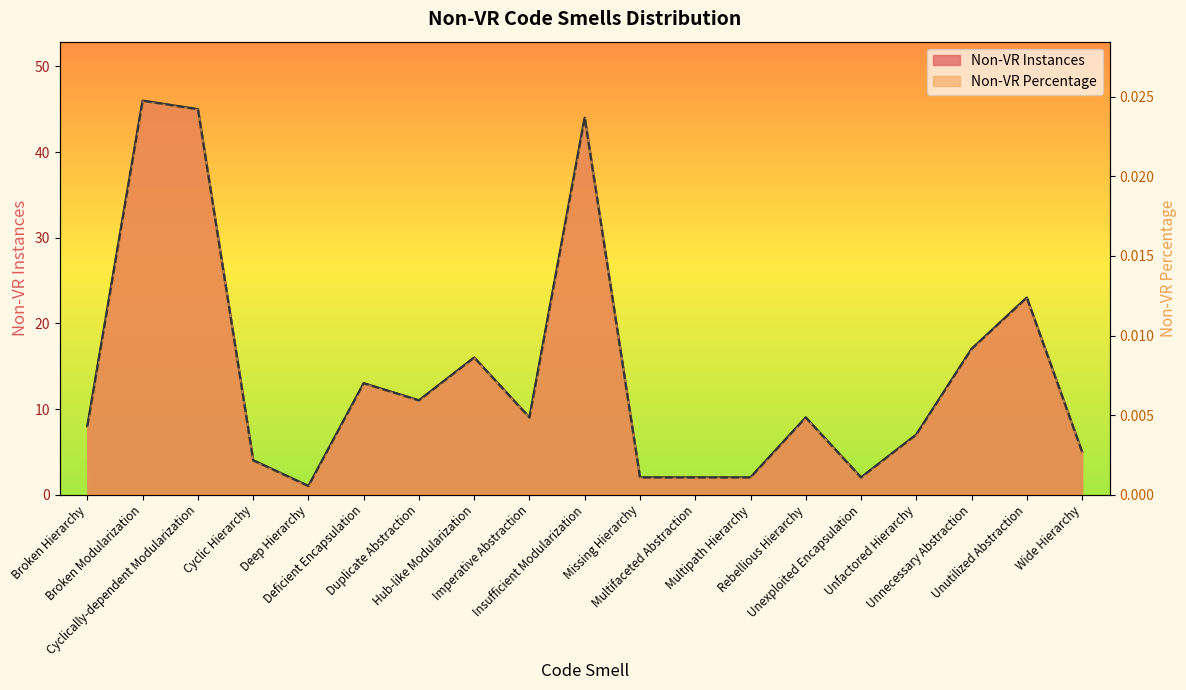

Does the chart display data point markers on the line(s)?

No